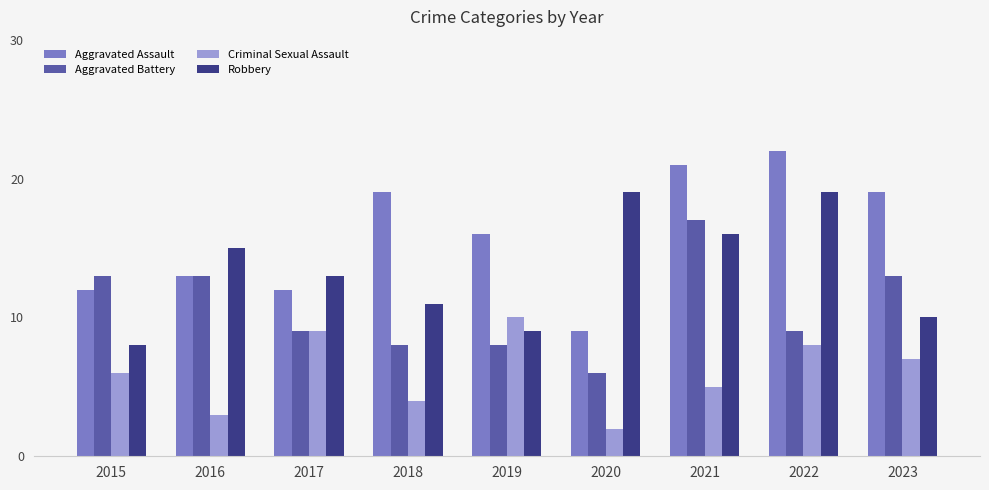

What is the value of the Robbery bar at the 6th from the left?

19